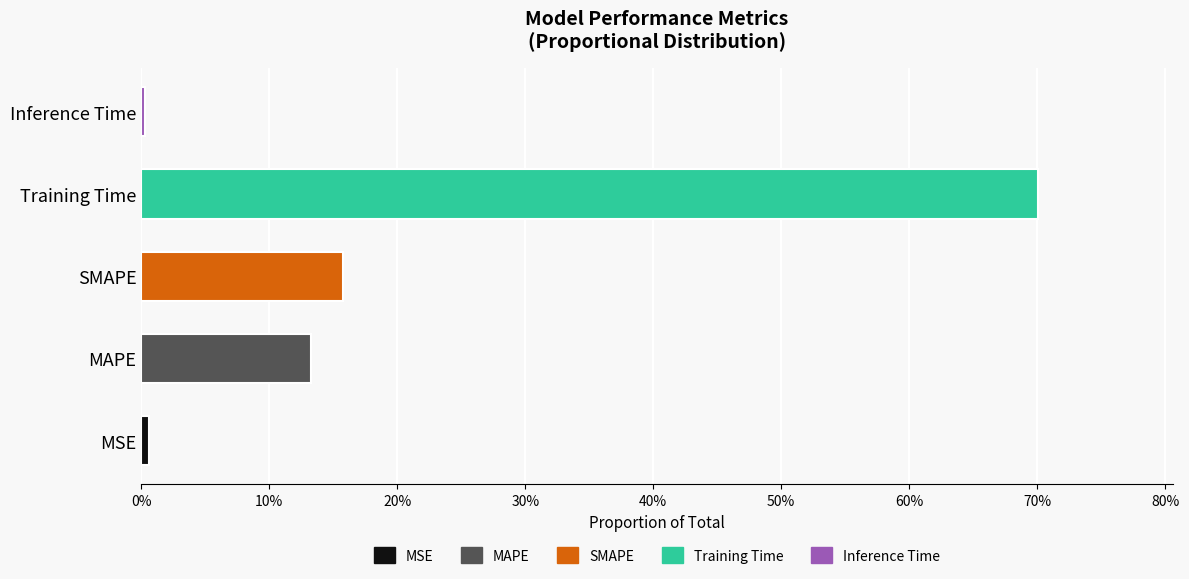

What is the sum of all values?

1.0